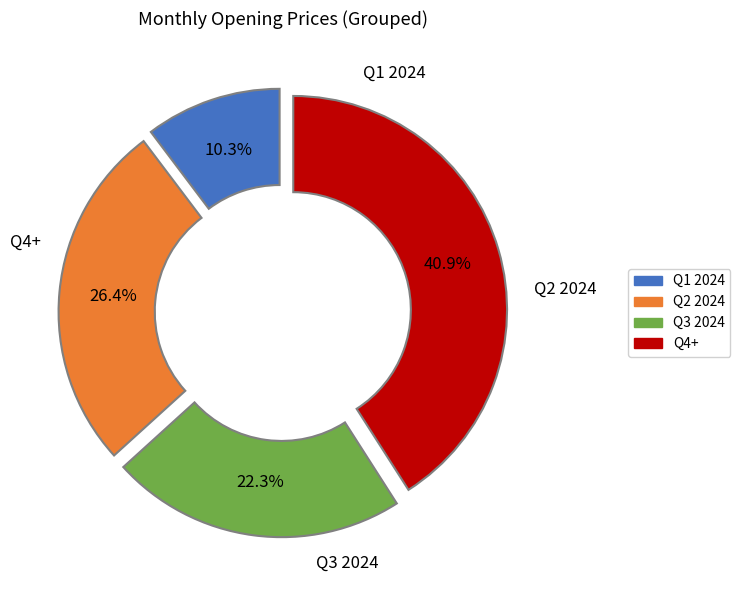

Is there any slice that represents more than half of the pie?

No